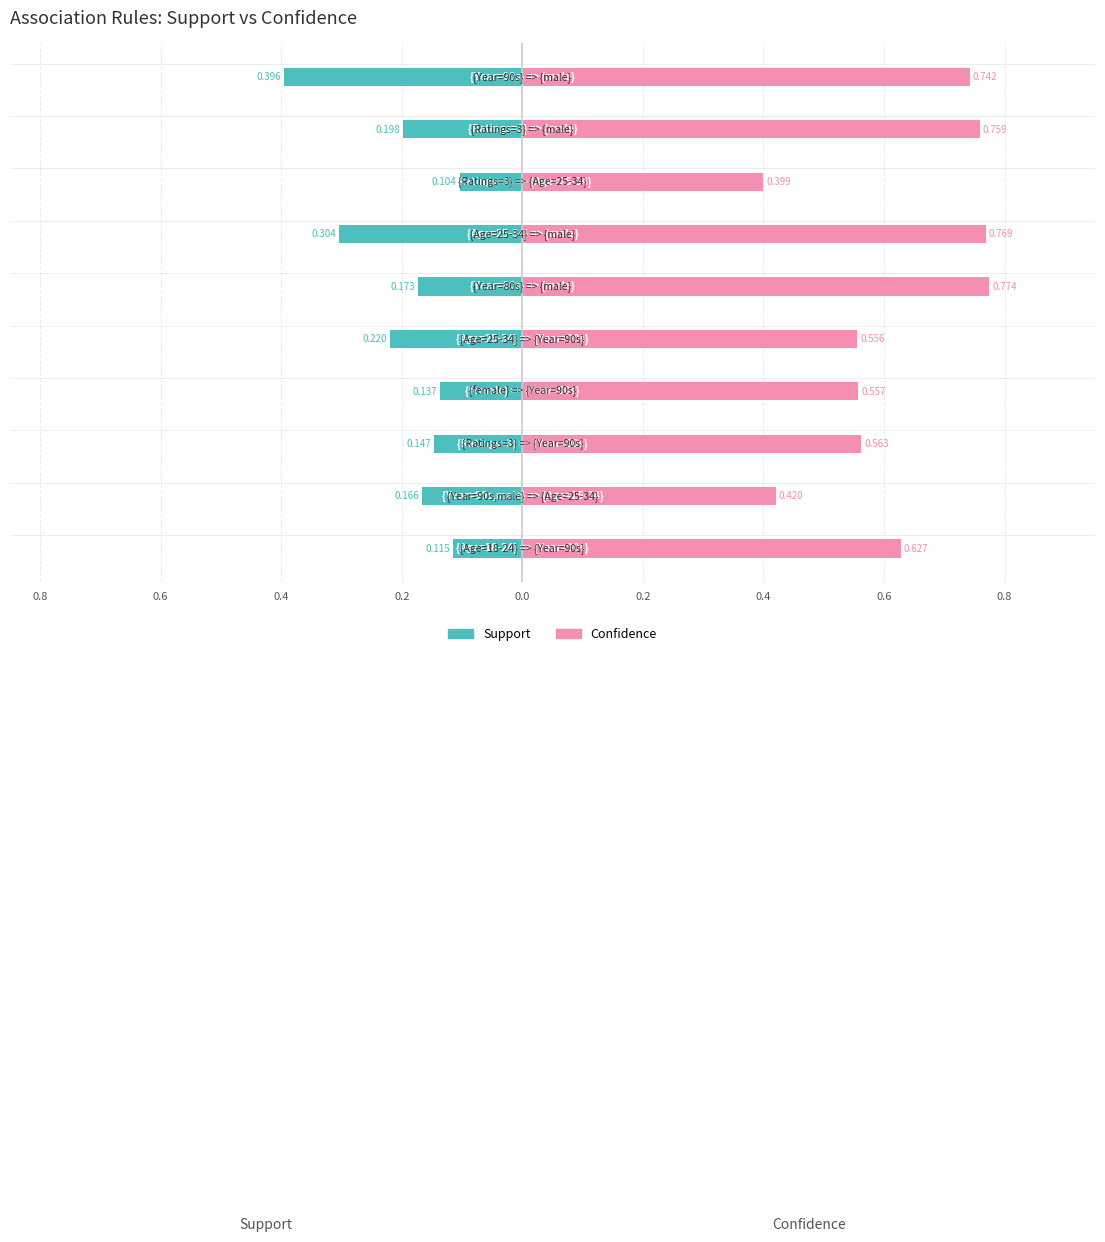

What is the difference between the confidence values at 0.0 and 0.4?

0.4